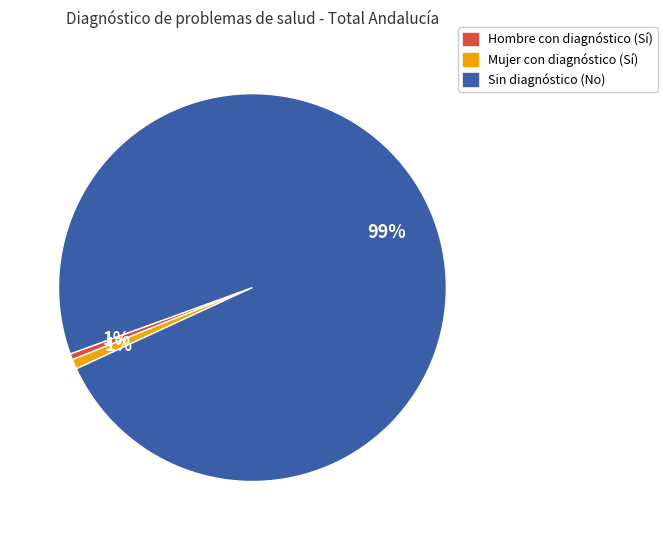

Is there any slice that represents more than half of the pie?

Yes